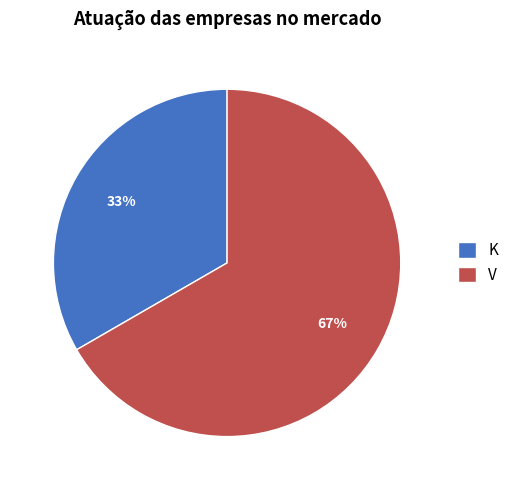

Which category accounts for the majority?

V